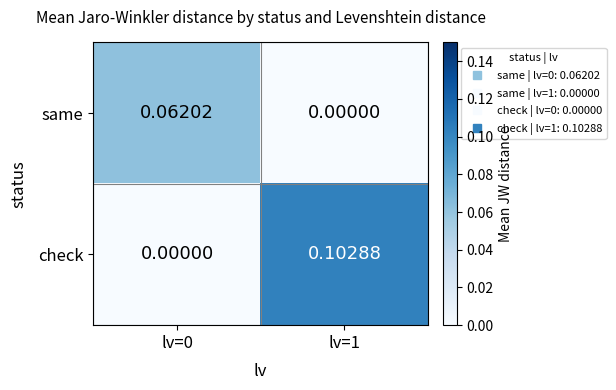

Is the value of same at lv=0 greater than the value of check at lv=1?

No